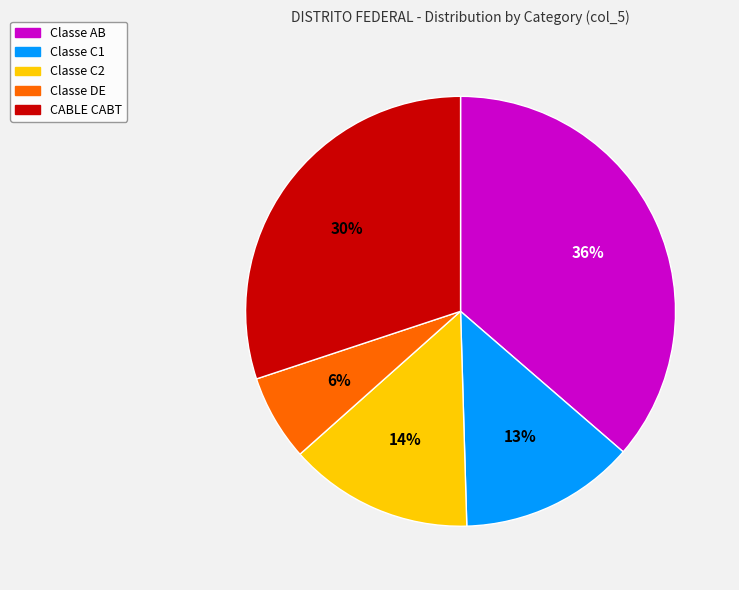

Which category has the biggest portion of the pie?

Classe AB